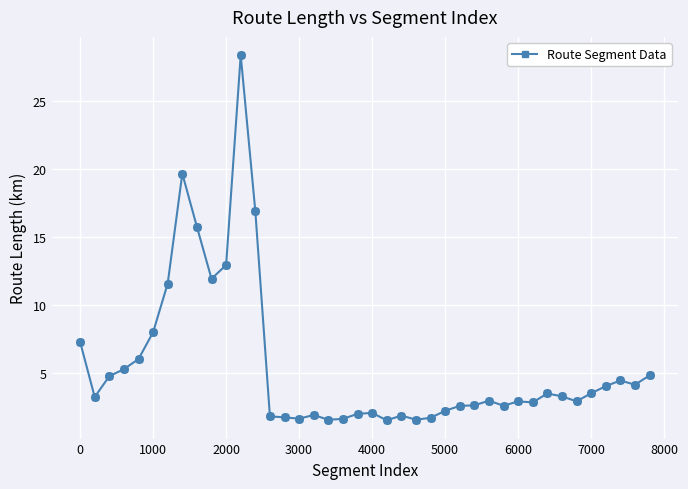

What is the smallest value displayed?

1.5